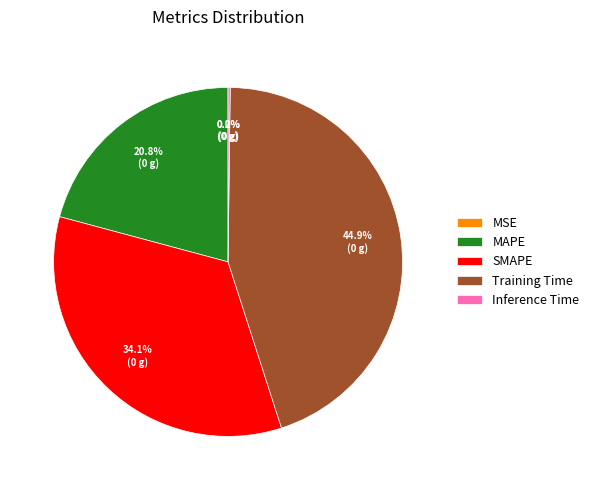

Which slice is the largest?

Training Time